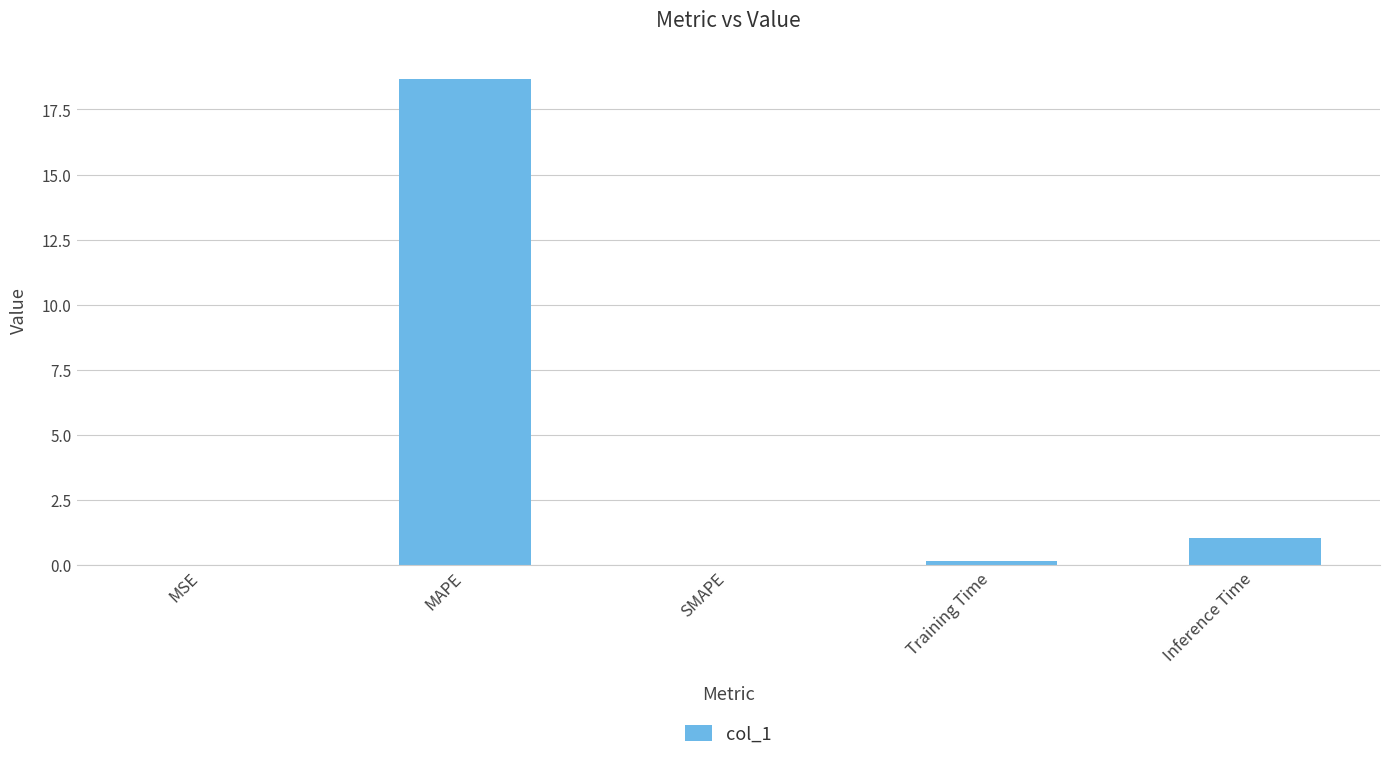

Count the number of data series in this chart.

1